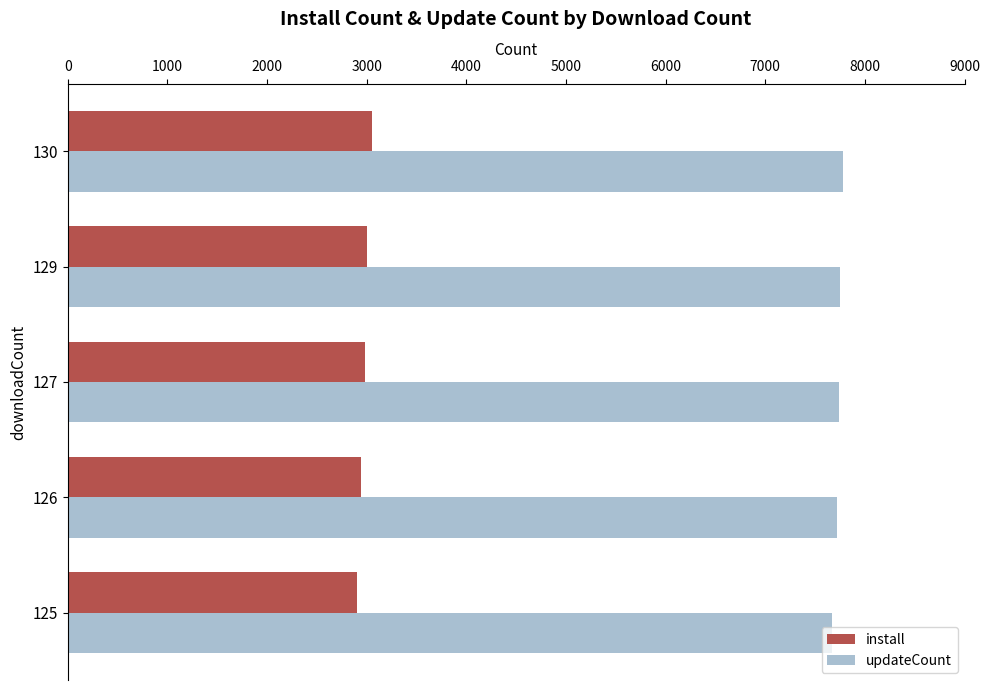

What is the difference between the highest and lowest values at 127?

4755